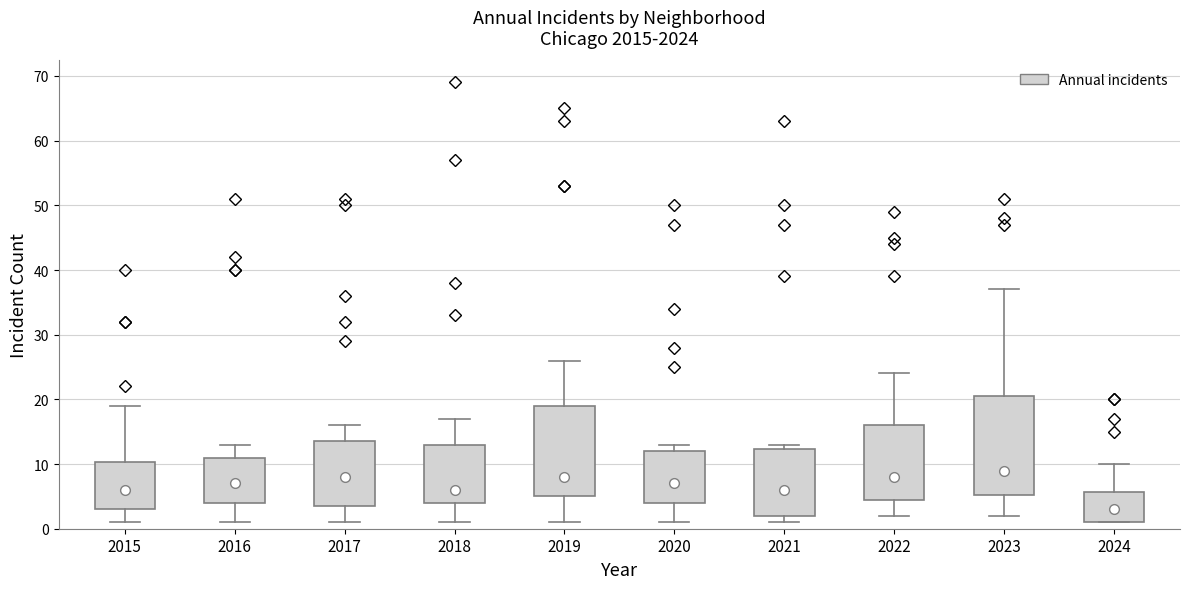

Which box's median line is the lowest?

2024